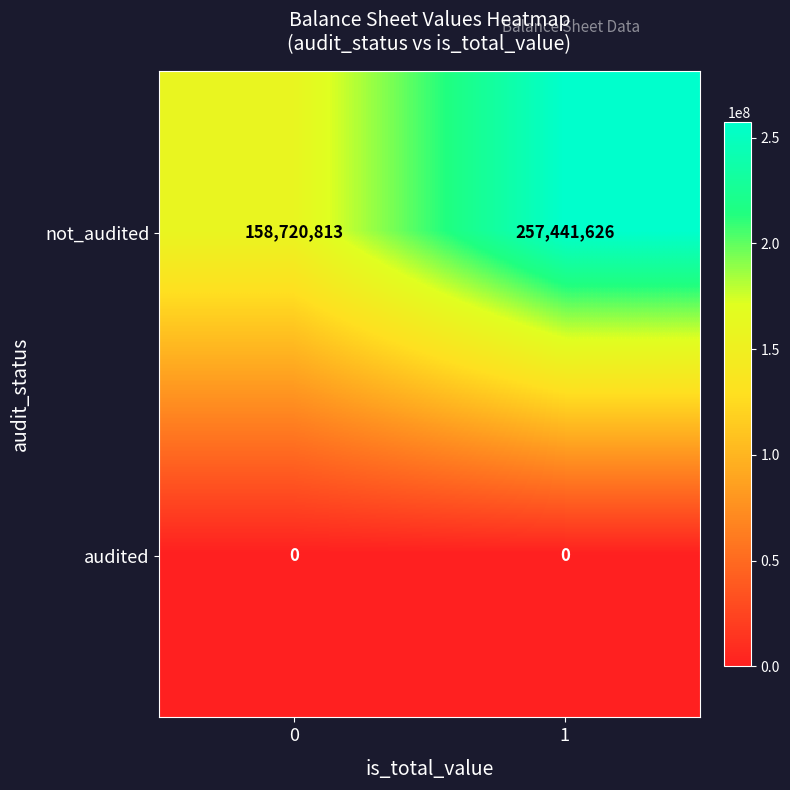

How many distinct data groups are displayed?

2